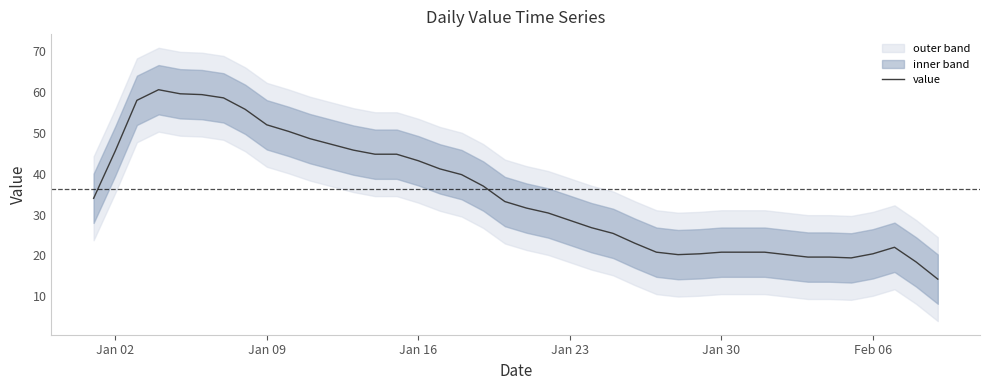

How many lines are shown in the chart?

1